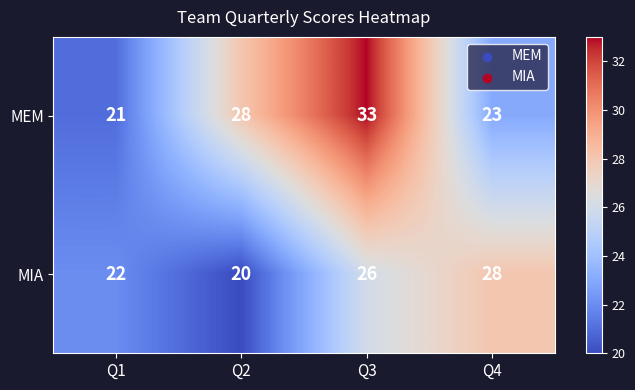

Rank the series at Q1 from lowest to highest value.

MEM, MIA